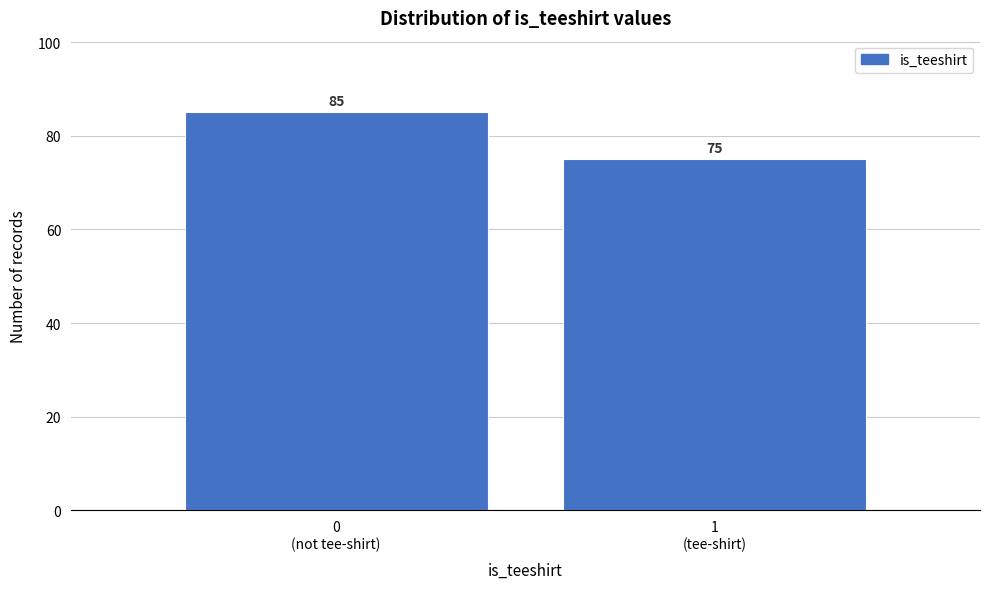

Reading left to right, what are all the values shown in this chart?

85	75